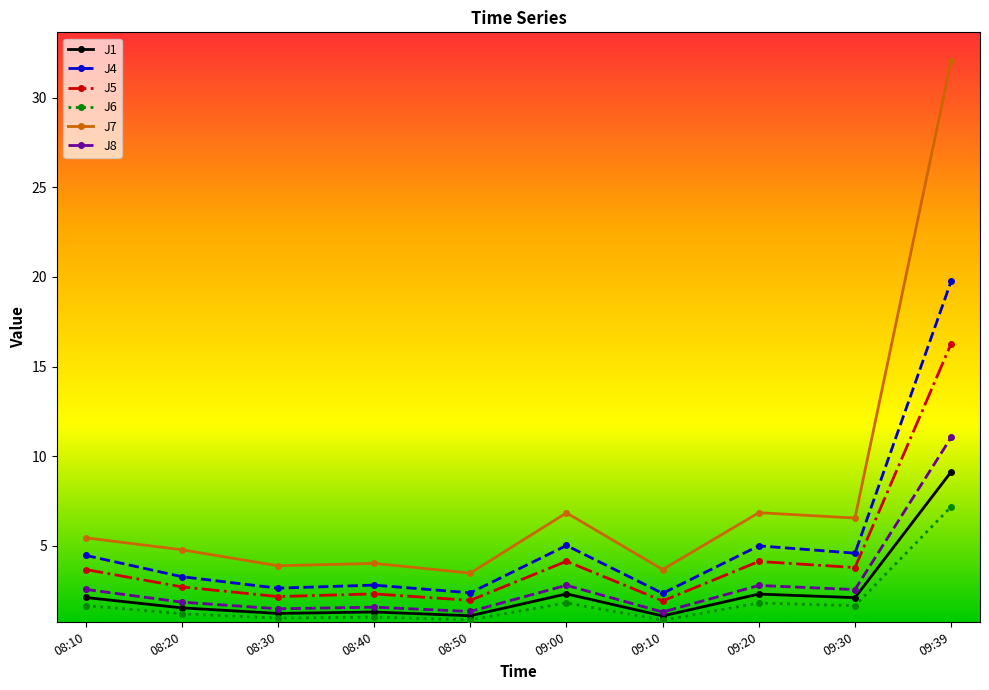

What is the label of the 7th point from the left?

09:10